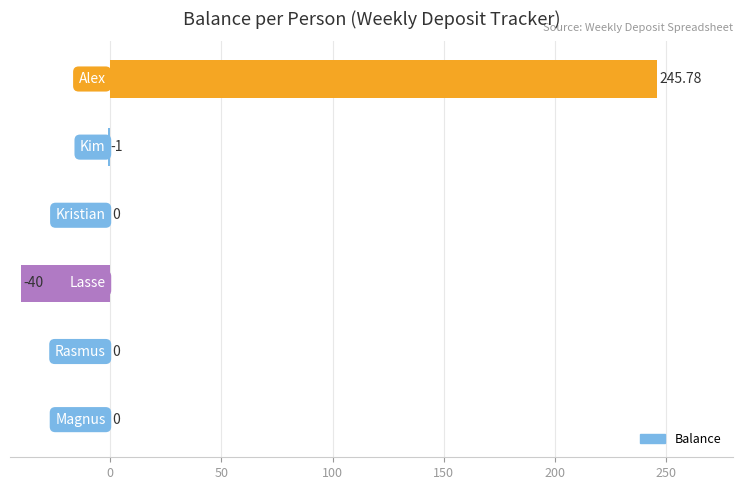

What is the difference between the maximum and minimum values?

285.8